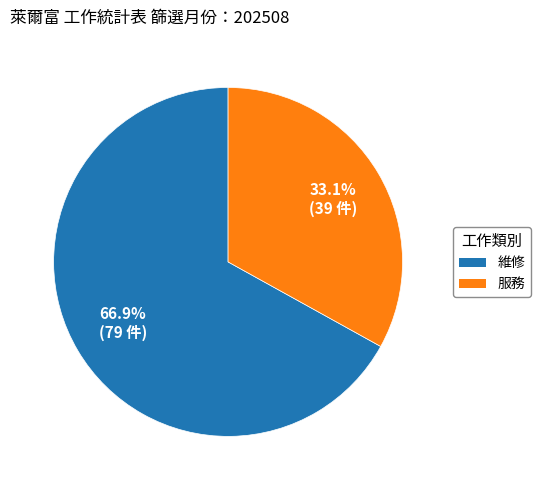

To the nearest percent, what percentage of the pie is 服務?

33%